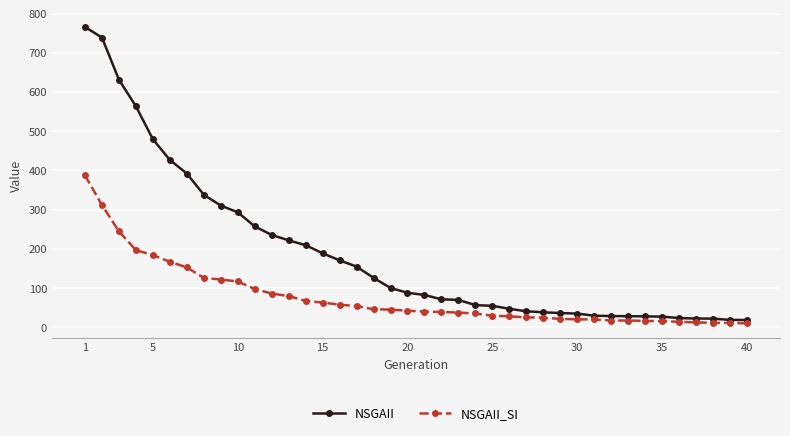

Which series has the widest spread of values?

NSGAII